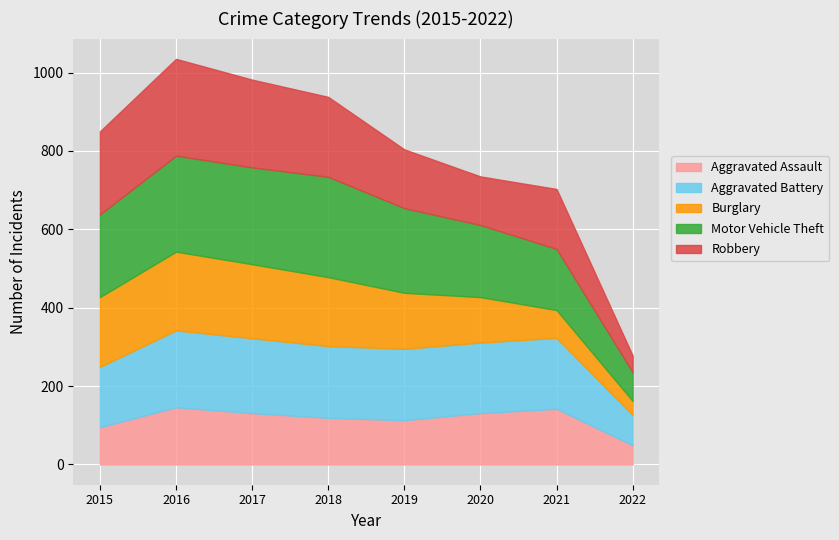

Where does the Burglary series first go above 176?

2015